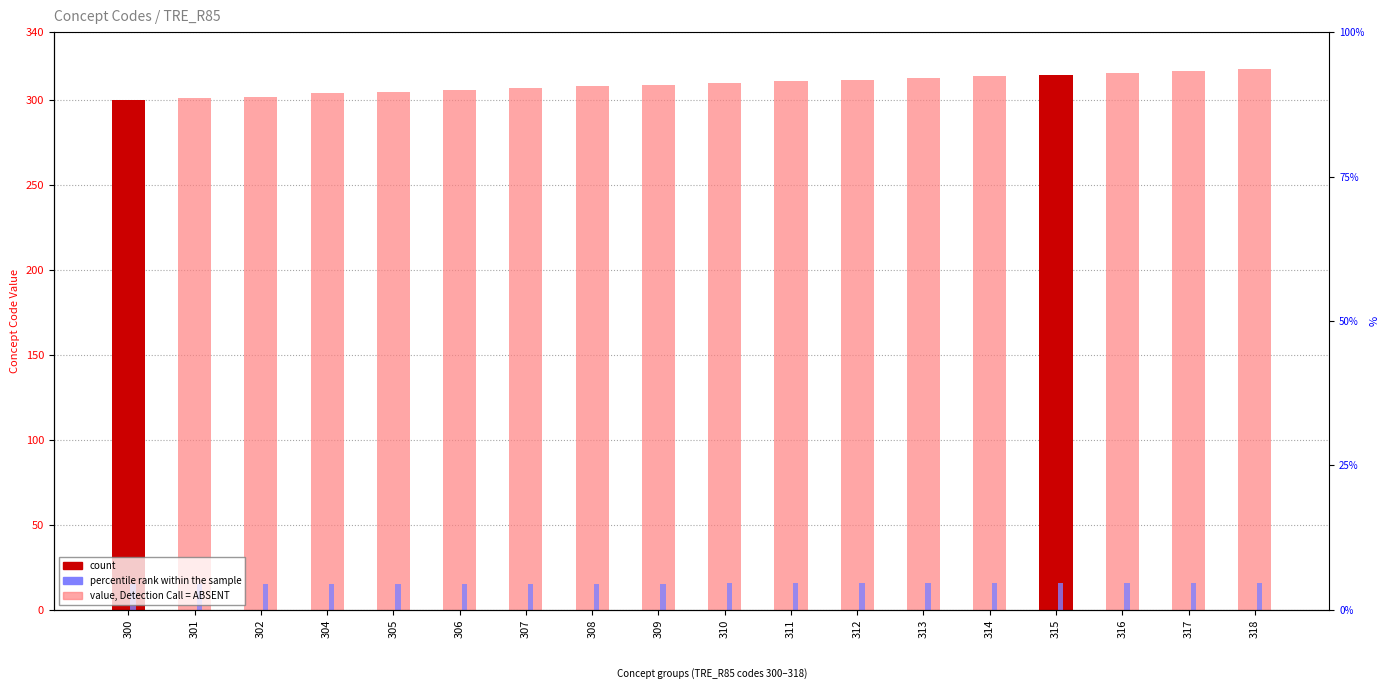

What is the sum of the value, Detection Call = ABSENT values at 301 and 304?

605.0